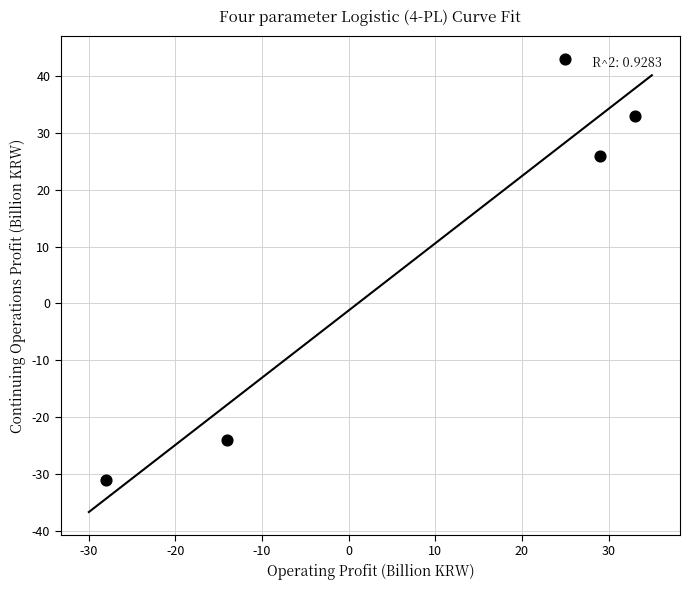

What Y value in the scatter plot is closest to 6?

26